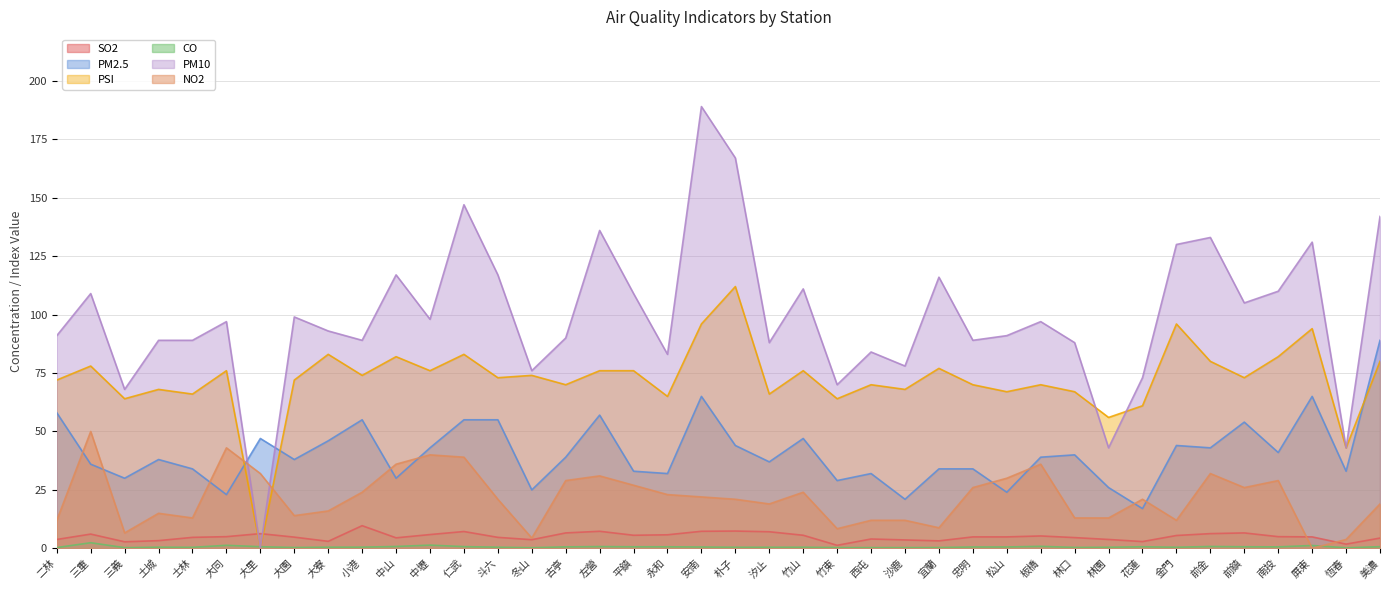

True or false: PM2.5 has a value of 31.0 at 前鎮.

False